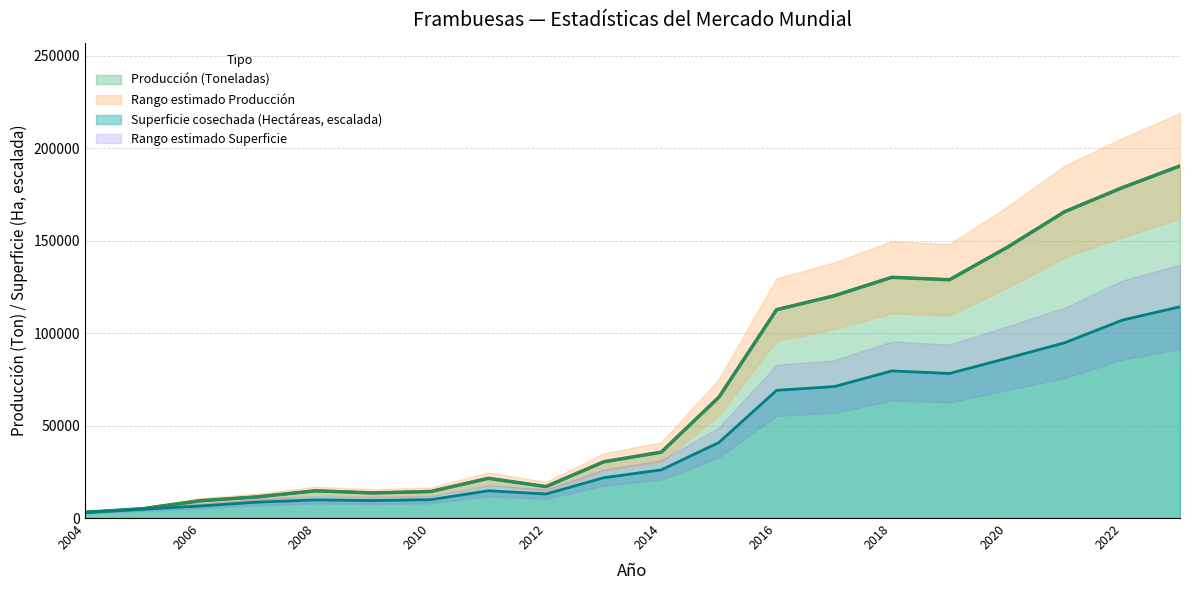

What is the highest value of the Superficie cosechada (Hectáreas, escalada) series?

114246.9